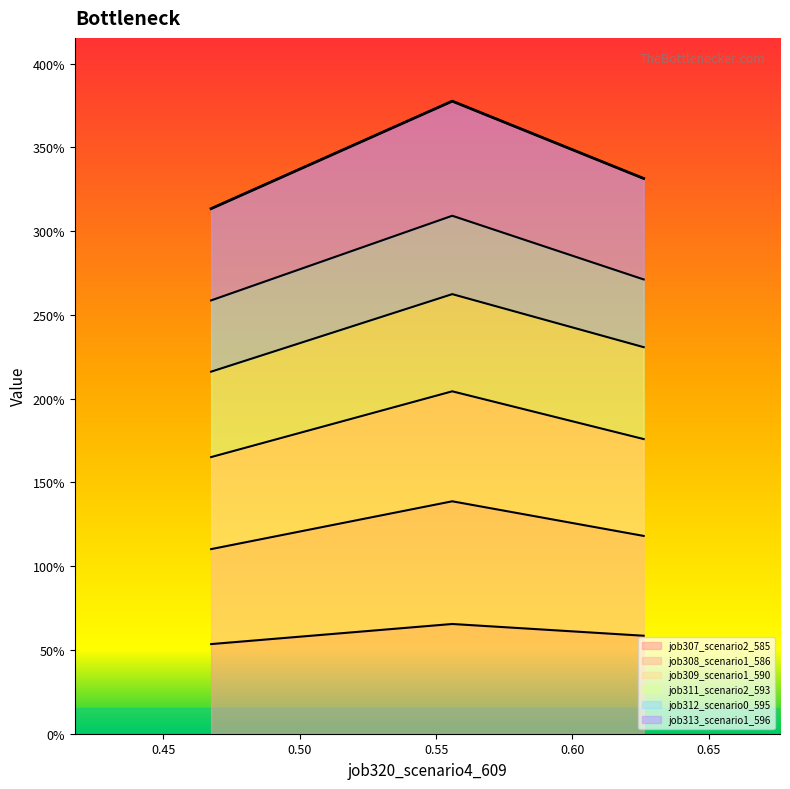

The value of job313_scenario1_596 at B14 is 0.9. True or false?

False